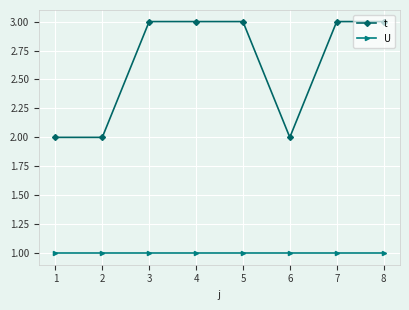

What is the value of the U point at the 2nd from the left?

1